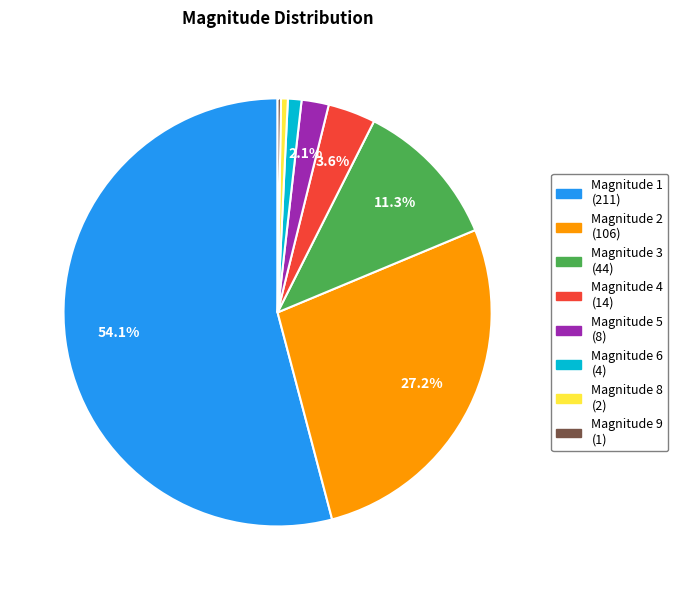

To the nearest percent, what is the difference between the largest and smallest slice percentages?

54%